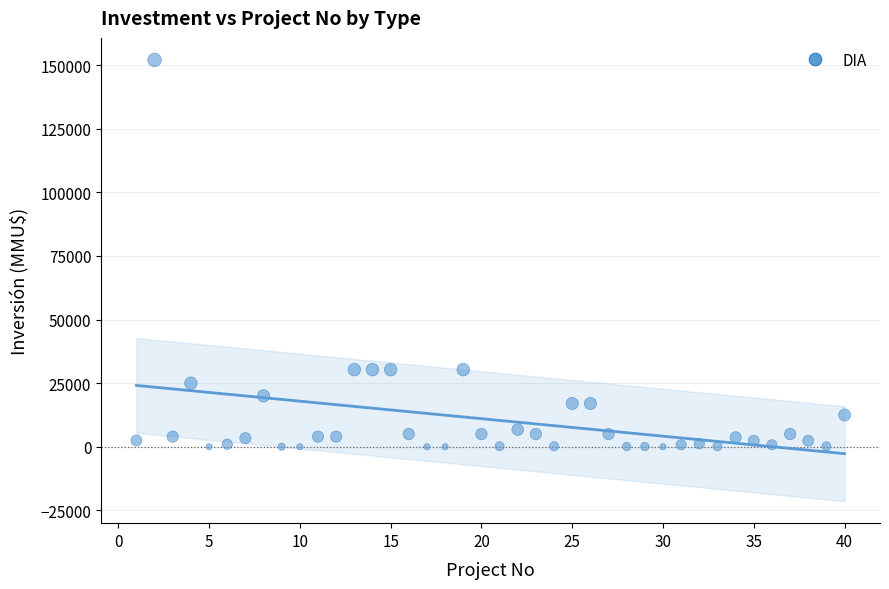

What is the range of X values (max minus min)?

39